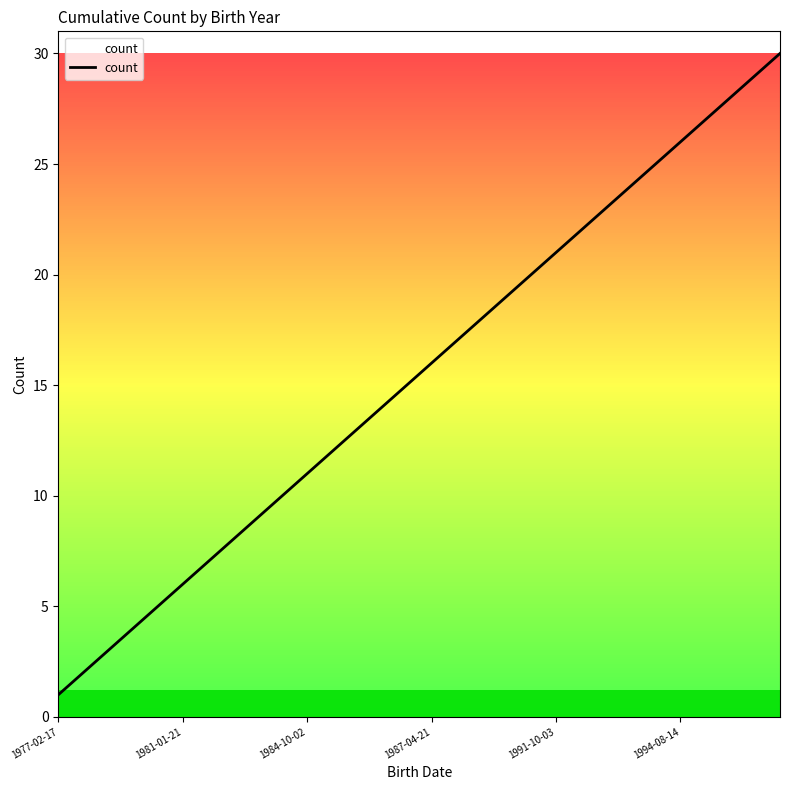

What is the difference between the maximum and minimum values?

29